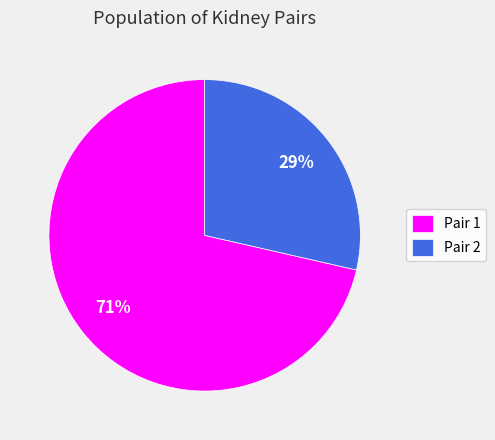

To the nearest percent, what percentage of the pie is Pair 2?

29%